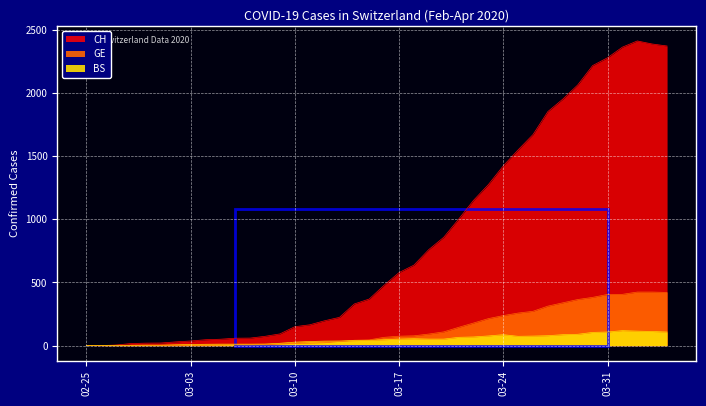

What are all the series names shown in the legend?

CH, GE, BS